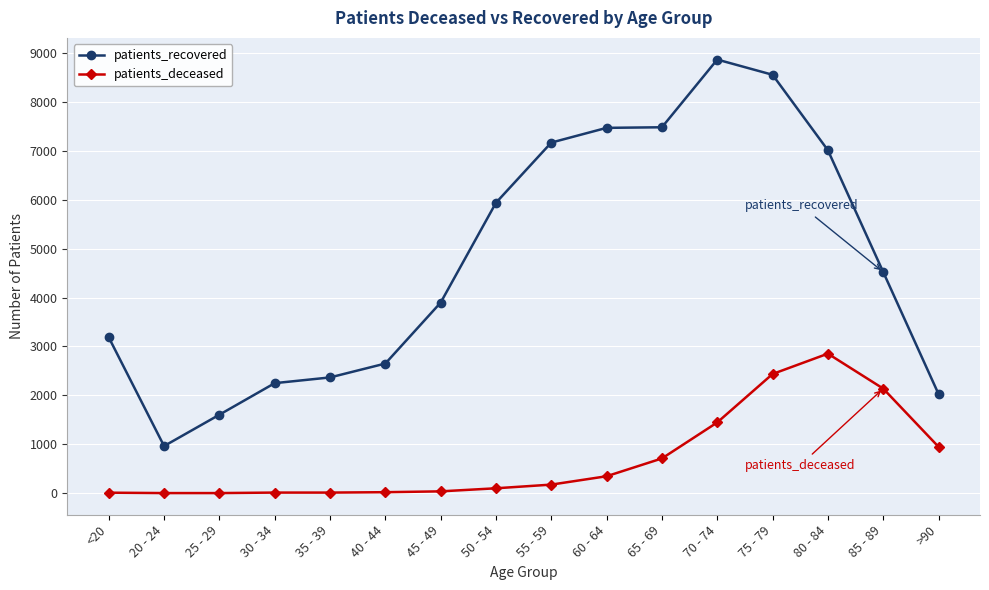

What is the difference between the maximum and minimum values in the patients_recovered series?

7901